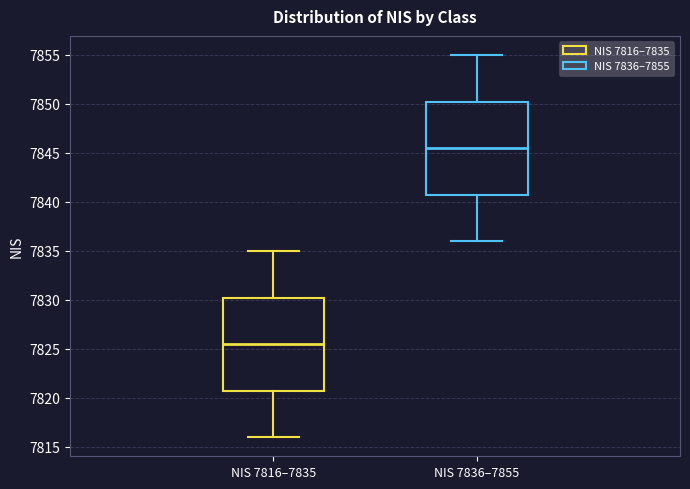

Where is the lower edge of the box for NIS 7836–7855 on the y-axis? The values are not printed on the chart, so give them approximately, as read against the axis.

7841.0